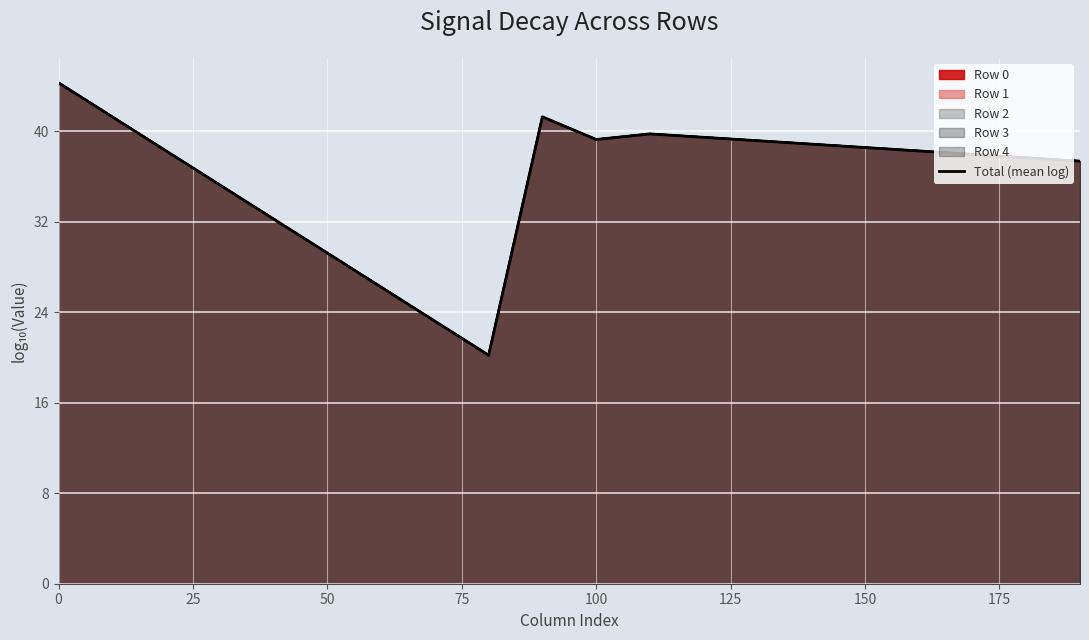

What is the difference between the second highest and minimum values?

21.1